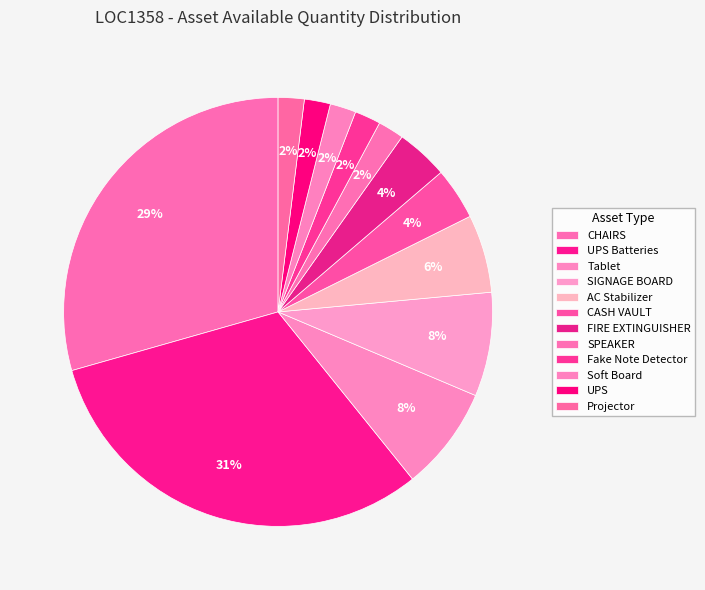

How many segments does this pie chart have?

12